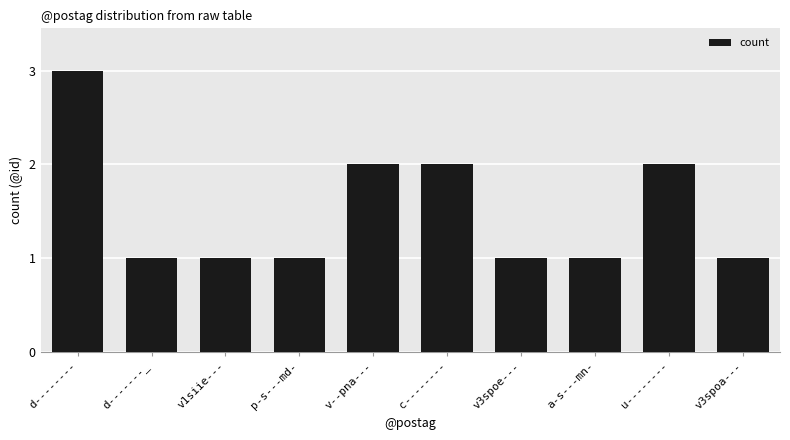

What is the ratio of the value at a-s---mn- to the value at u--------?

0.5